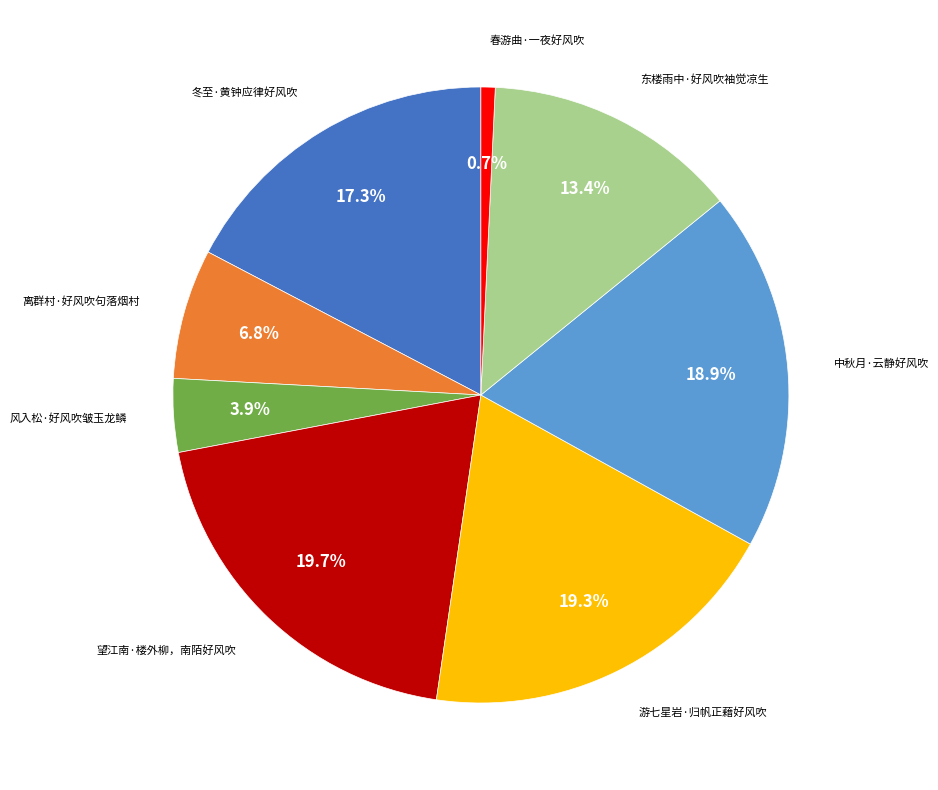

Is there any slice that represents more than half of the pie?

No